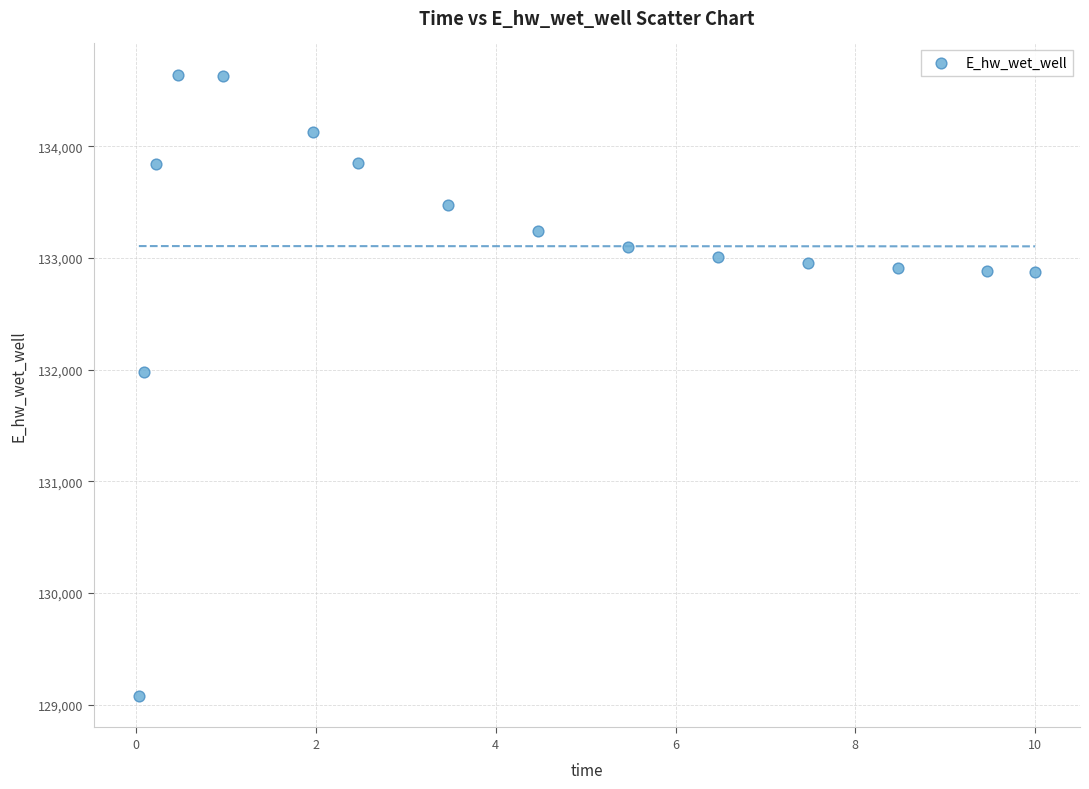

What is the range of X values (max minus min)?

10.0